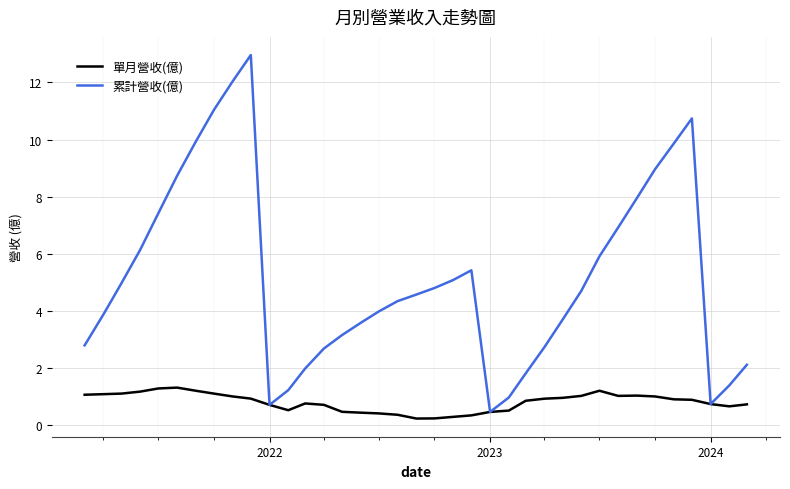

How many distinct data groups are displayed?

2